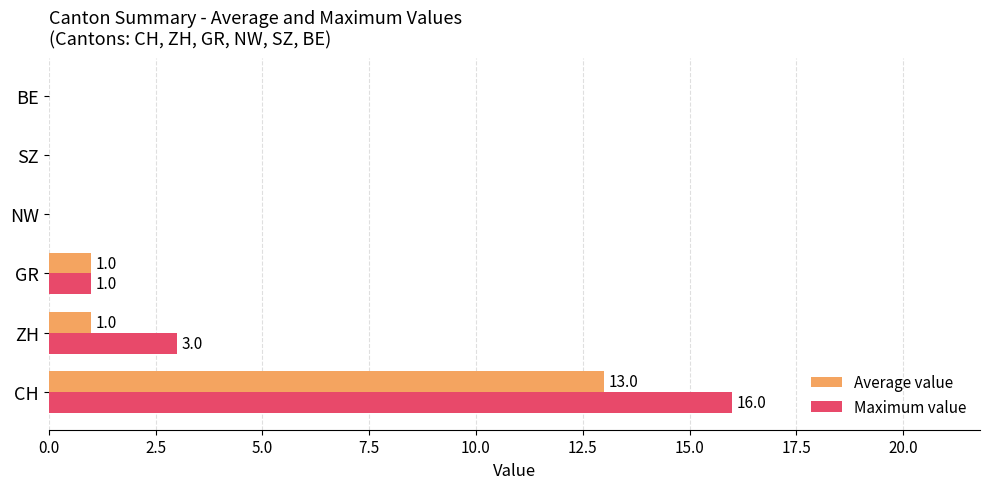

What is the greatest value displayed?

16